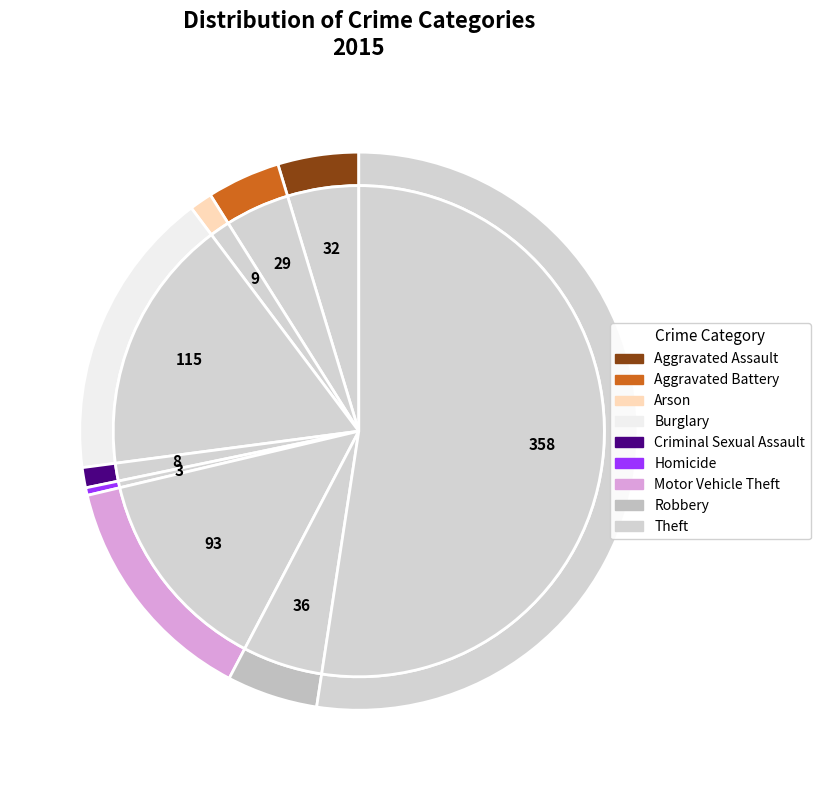

To the nearest percent, what is the combined percentage of Aggravated Assault and Motor Vehicle Theft?

18%